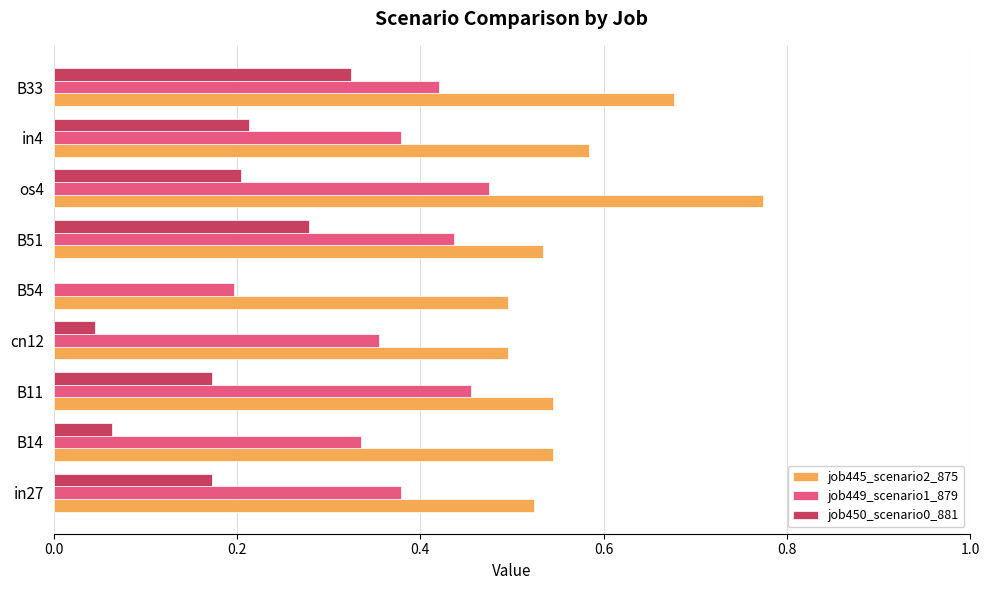

Is the value of job449_scenario1_879 at cn12 greater than the value of job445_scenario2_875 at B11?

No